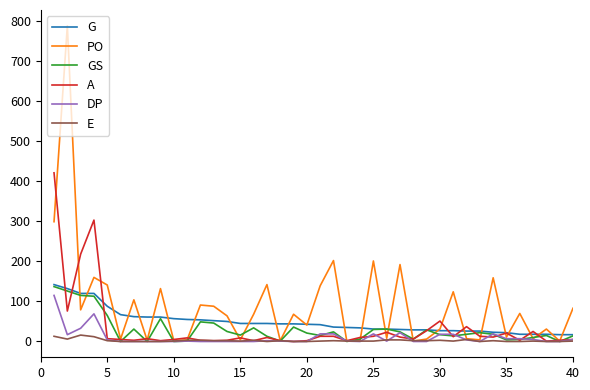

What is the greatest value displayed?

788